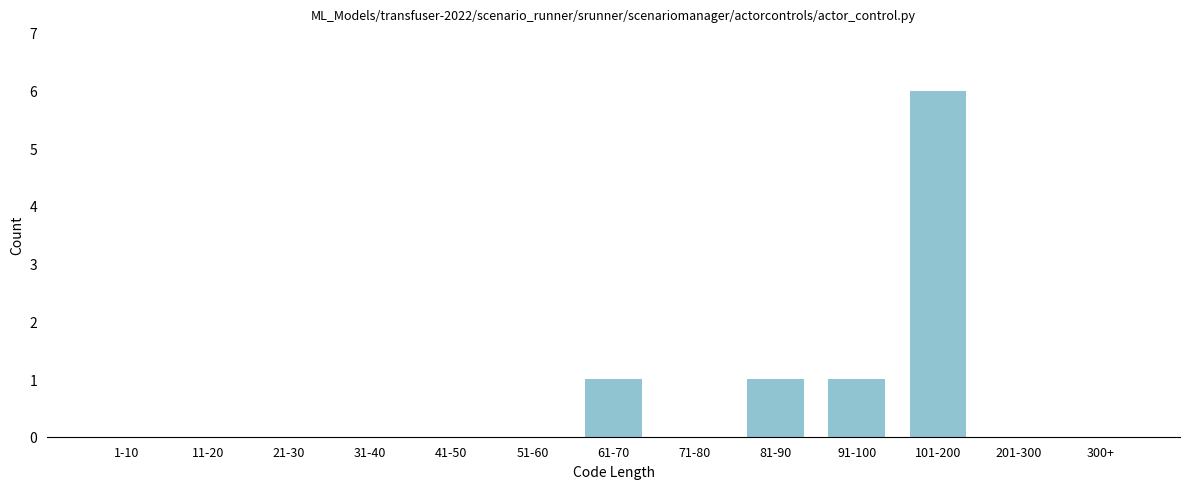

Reading right to left, what are all the values shown in this chart?

300+=0	201-300=0	101-200=6	91-100=1	81-90=1	71-80=0	61-70=1	51-60=0	41-50=0	31-40=0	21-30=0	11-20=0	1-10=0